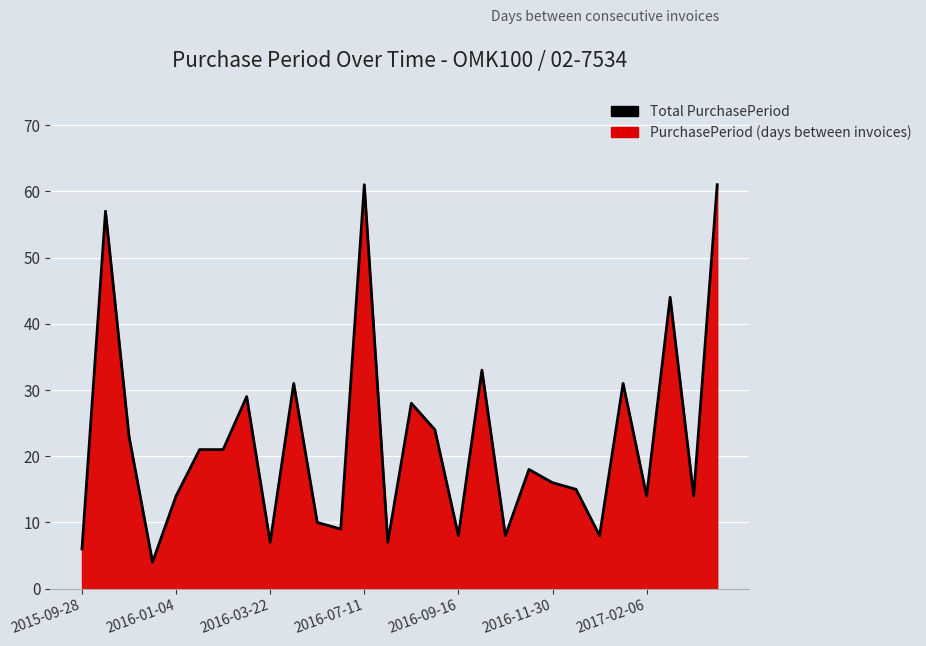

What is the difference between the maximum and minimum values?

57